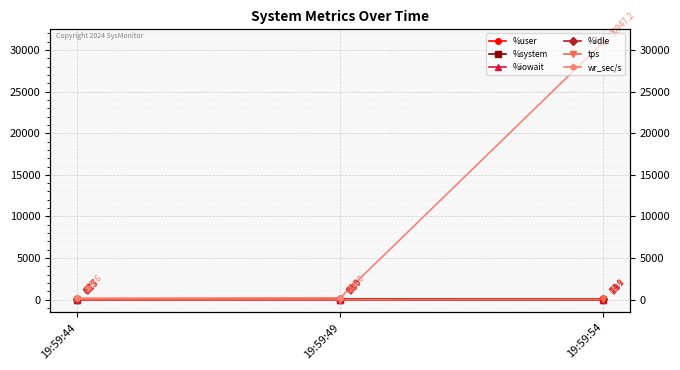

What is the sum of all wr_sec/s values?

31324.8